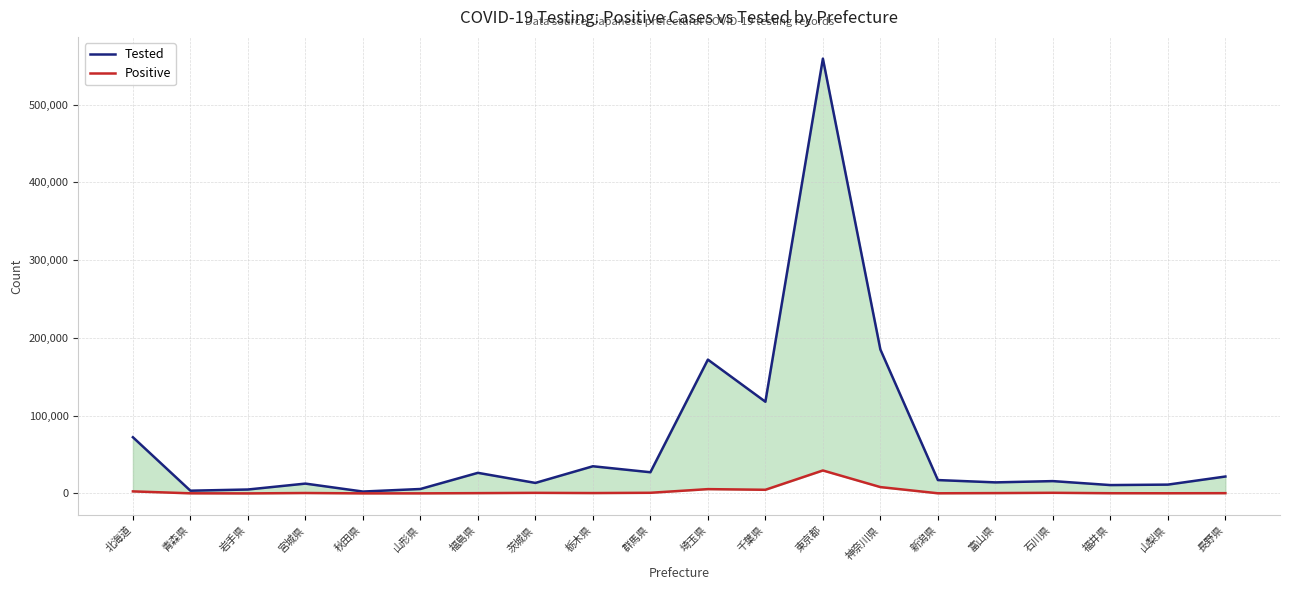

What is the maximum value shown in the chart?

559296